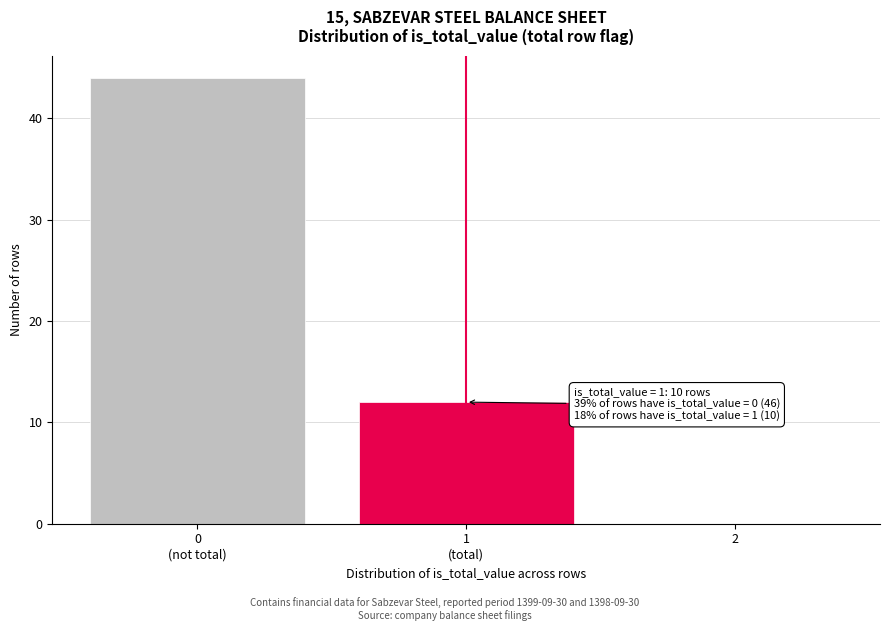

Is it true that the value at 2 is 0?

True